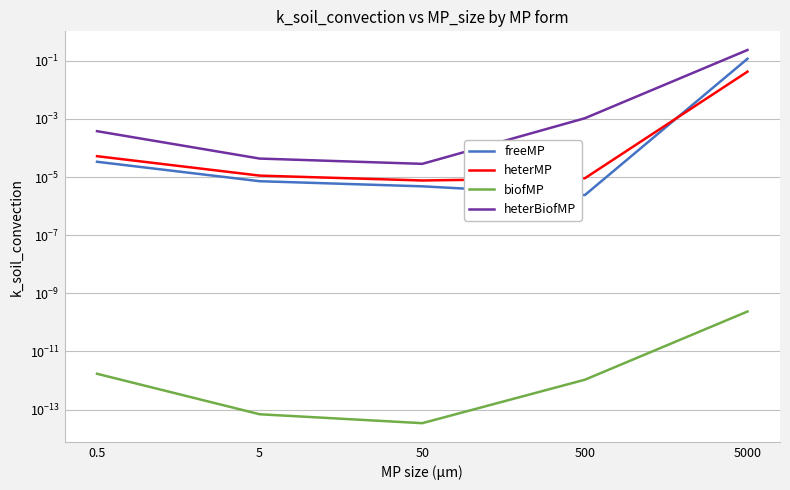

How many lines are shown in the chart?

4